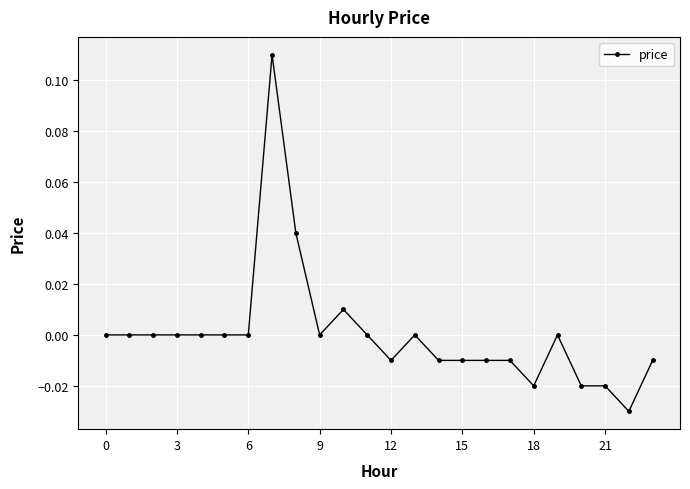

True or false: the data has more than 0 interior local peaks.

True